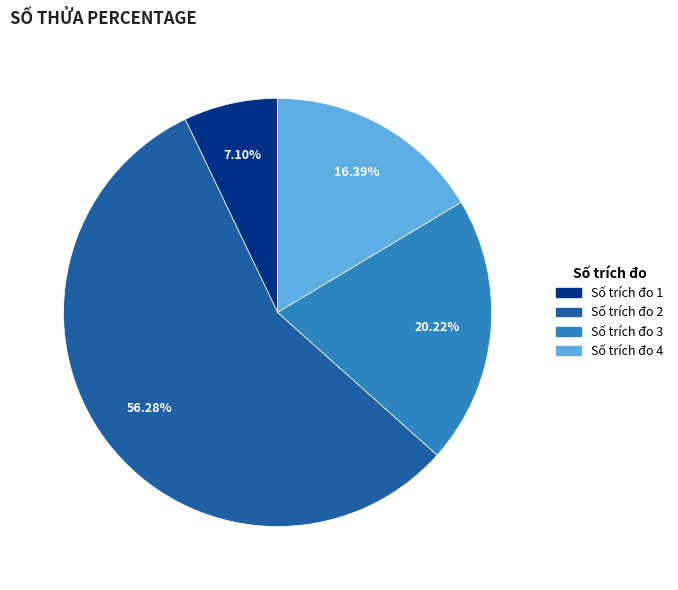

Is there any slice that represents more than half of the pie?

Yes